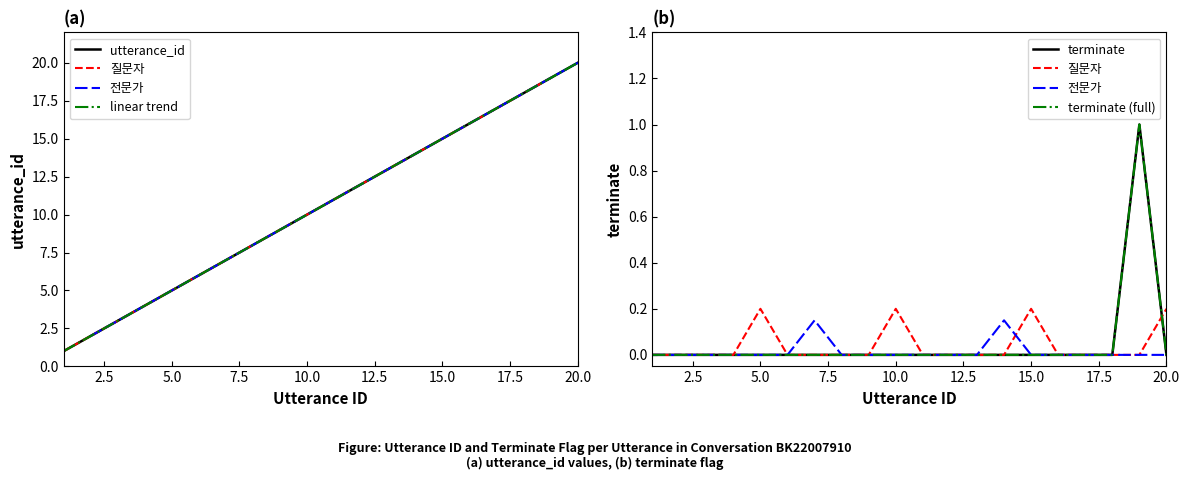

True or false: utterance_id and terminate (full) intersect in this chart.

False